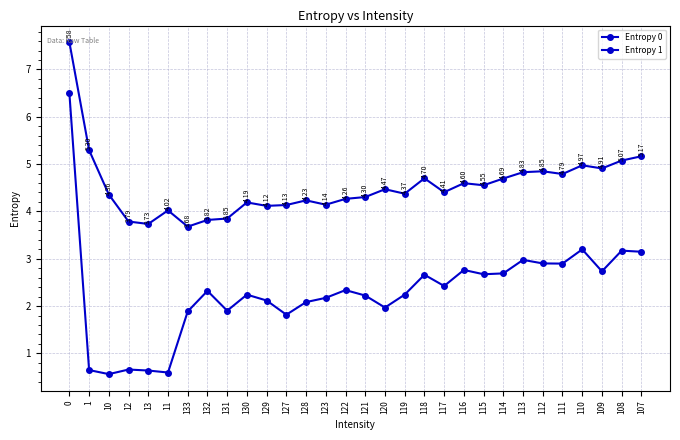

How many lines are shown in the chart?

2